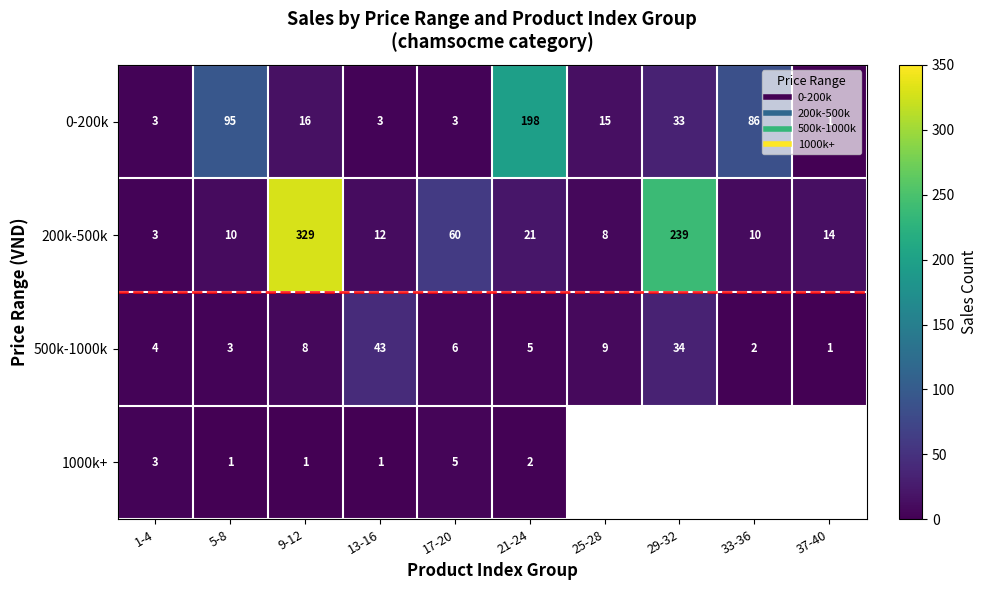

What is the minimum value for 200k-500k?

3.0